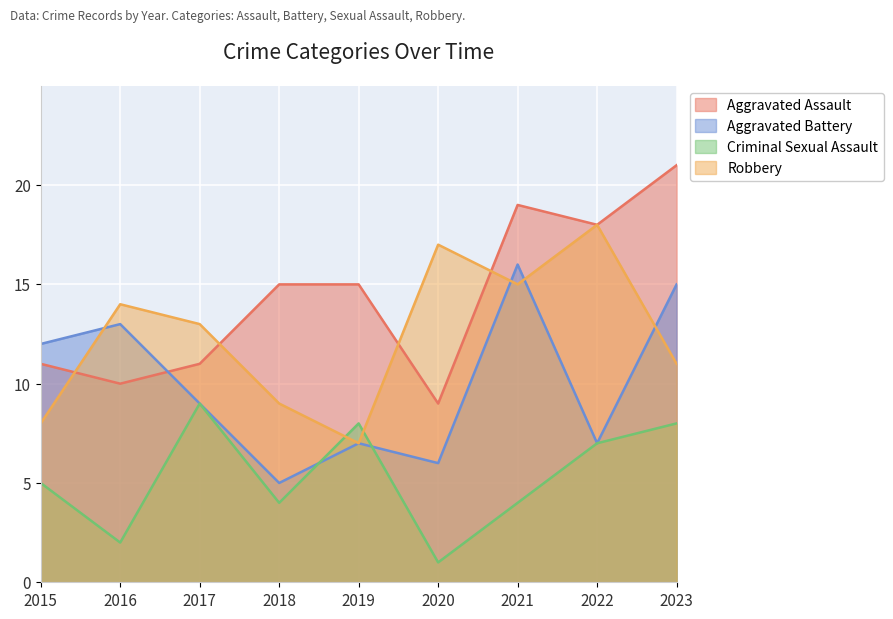

What is the total value across all series at 2023?

55